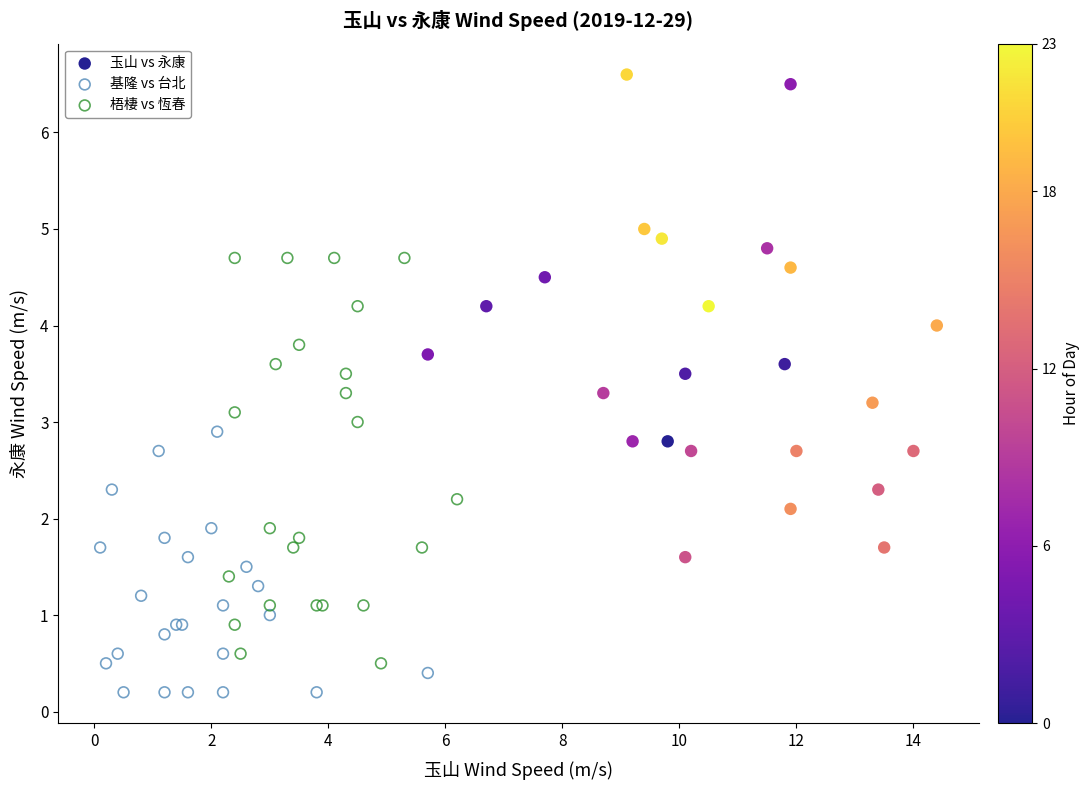

Which series reaches the maximum Y coordinate?

玉山 vs 永康